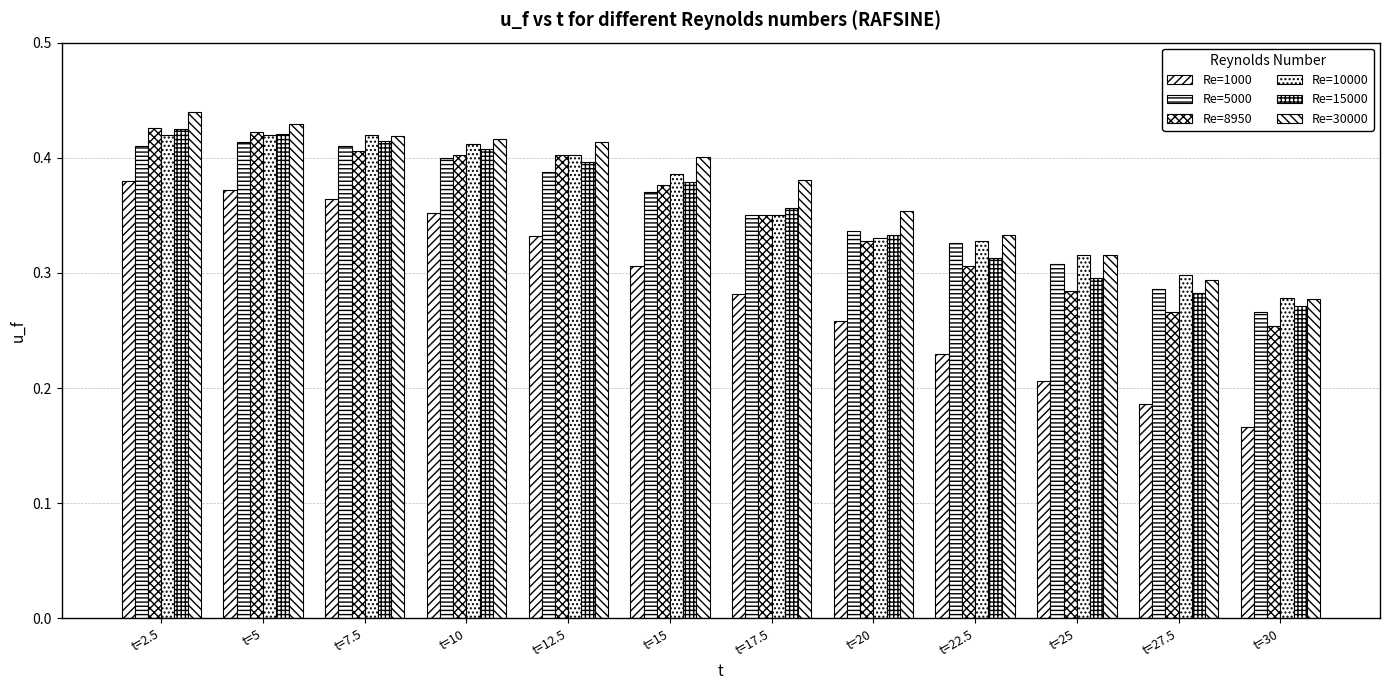

What is the sum of the Re=5000 values at t=30 and t=25?

0.6